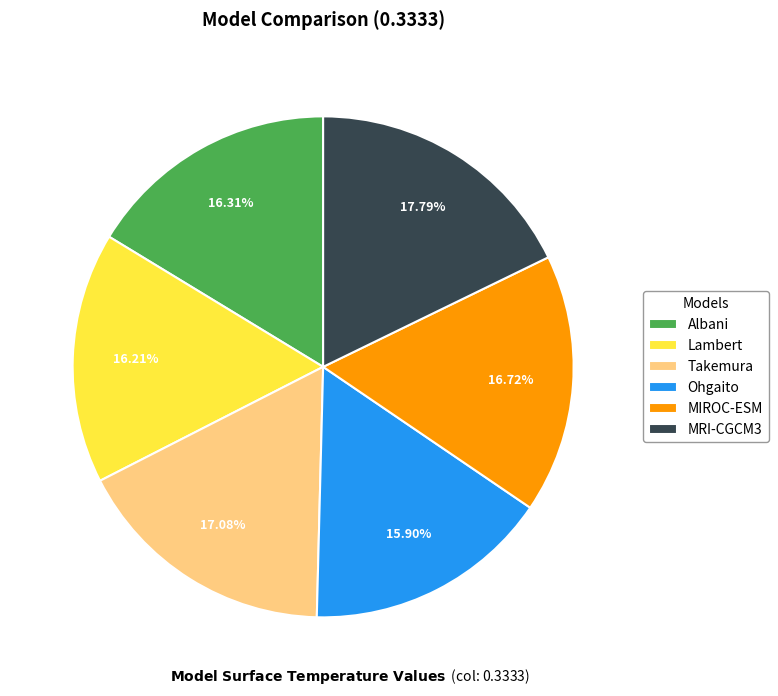

What is the ratio of the value at Albani to the value at Ohgaito?

1.0